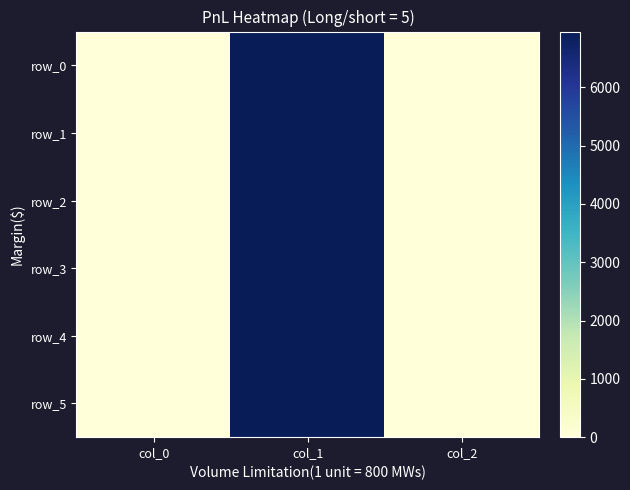

Is the value of row_3 at col_1 greater than the value of row_1 at col_2?

Yes